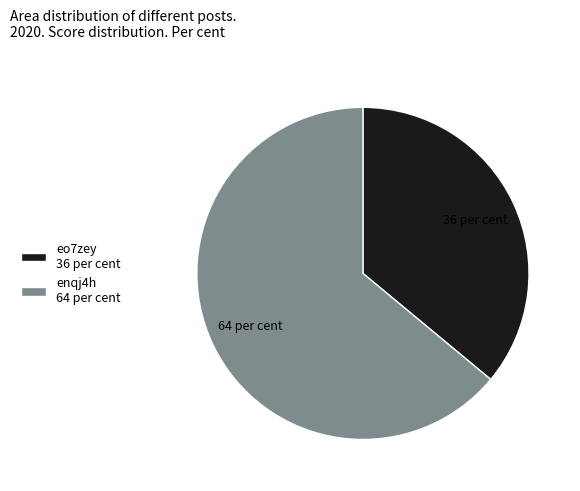

Rank the categories by value from lowest to highest.

eo7zey 36 per cent, enqj4h 64 per cent